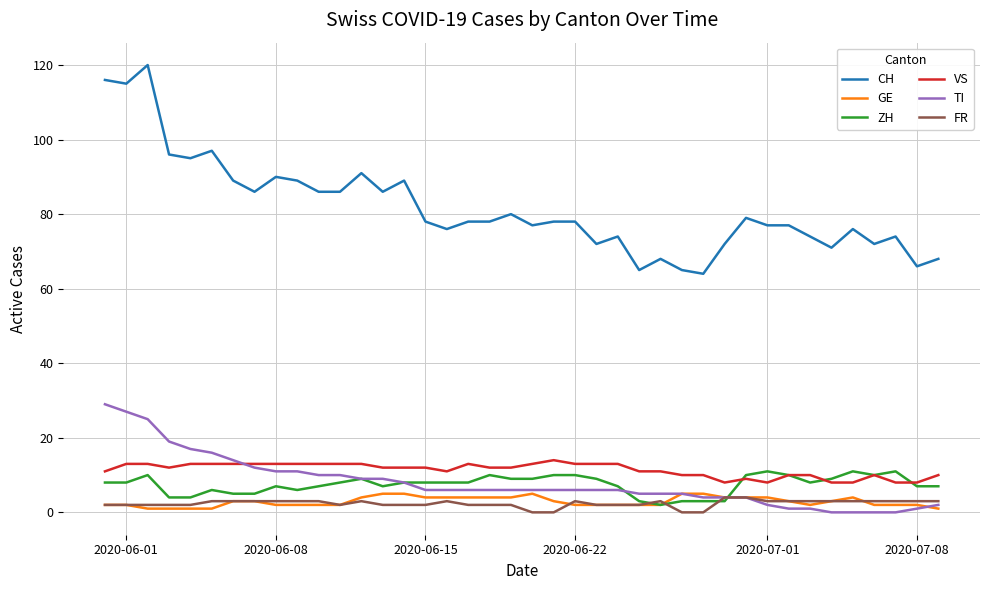

Which series has the largest total across all categories?

CH